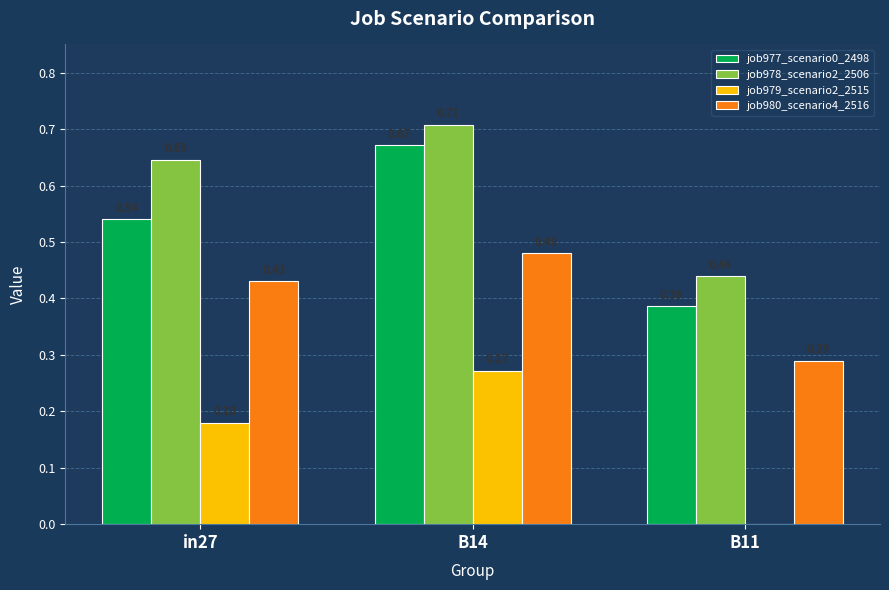

Is the value of job978_scenario2_2506 at B11 greater than the value of job977_scenario0_2498 at in27?

No